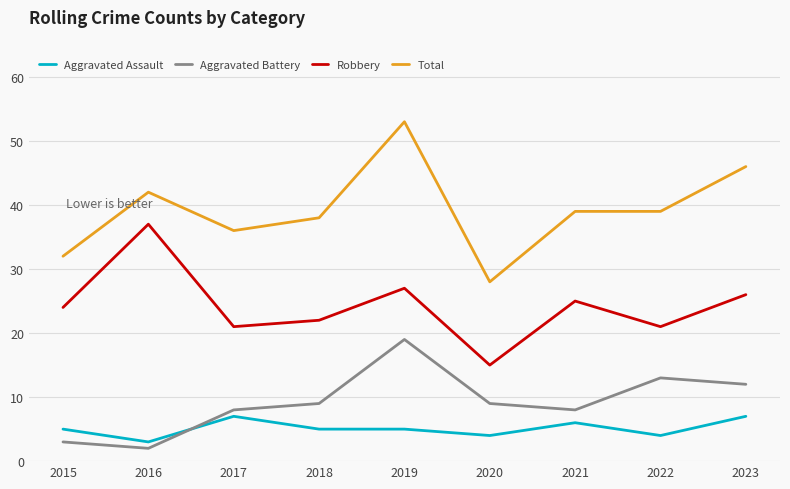

True or false: Total and Robbery cross at least once.

False